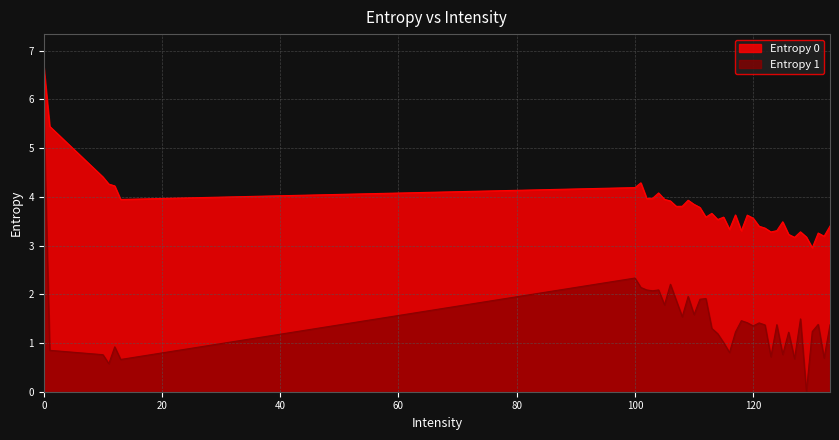

Reading left to right, extract all data points from this chart.

Entropy 0: 6.7	5.4	4.4	4.3	4.2	3.9	4.2	4.3	4.0	4.0	4.1	3.9	3.9	3.8	3.8	3.9	3.8	3.8	3.6	3.7	3.5	3.6	3.3	3.6	3.3	3.6	3.6	3.4	3.4	3.3	3.3	3.5	3.2	3.2	3.3	3.2	3.0	3.3	3.2	3.4
Entropy 1: 5.7	0.8	0.8	0.6	0.9	0.7	2.3	2.1	2.1	2.1	2.1	1.8	2.2	1.9	1.5	2.0	1.6	1.9	1.9	1.3	1.2	1.0	0.8	1.2	1.5	1.4	1.3	1.4	1.4	0.7	1.4	0.8	1.2	0.7	1.5	0.0	1.2	1.4	0.7	1.4